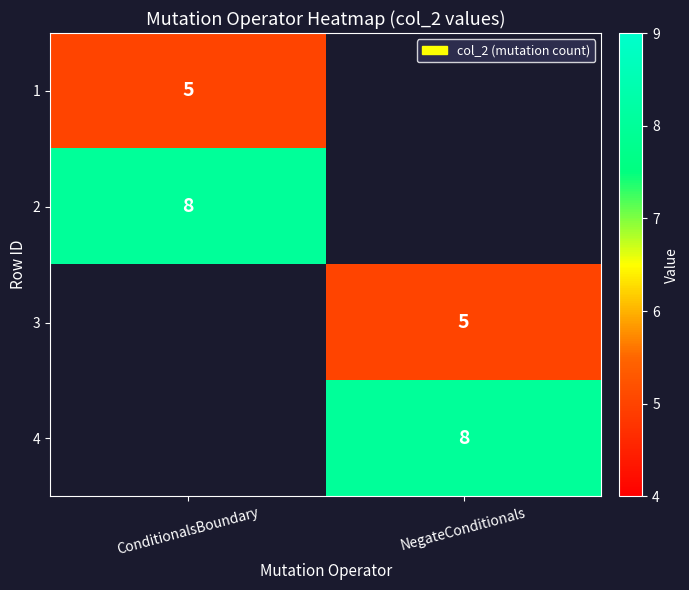

The value of 4 at NegateConditionals is 8. True or false?

True